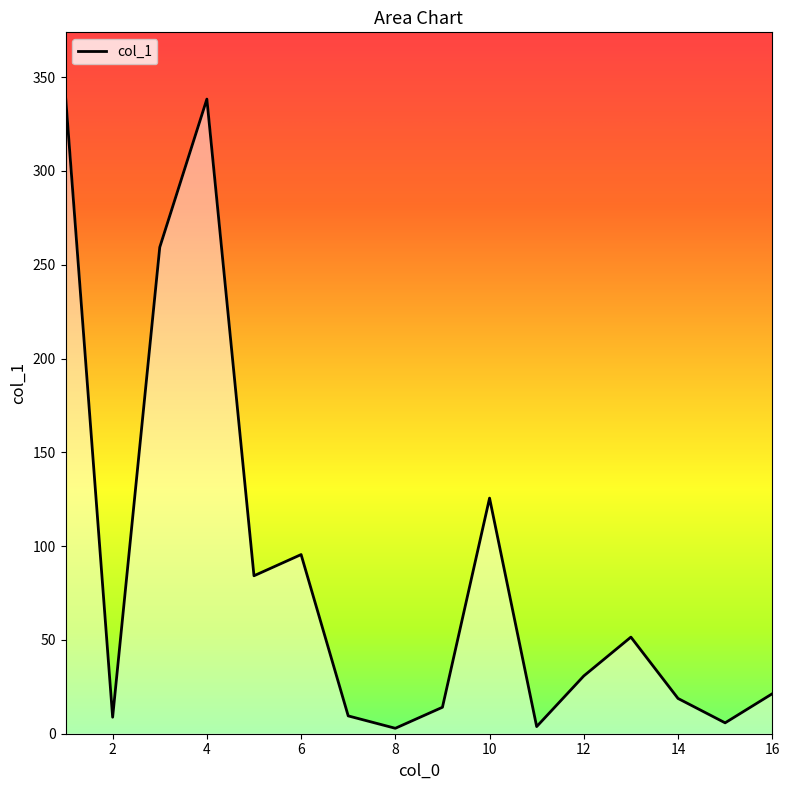

The value at 4 is 217.9. True or false?

False